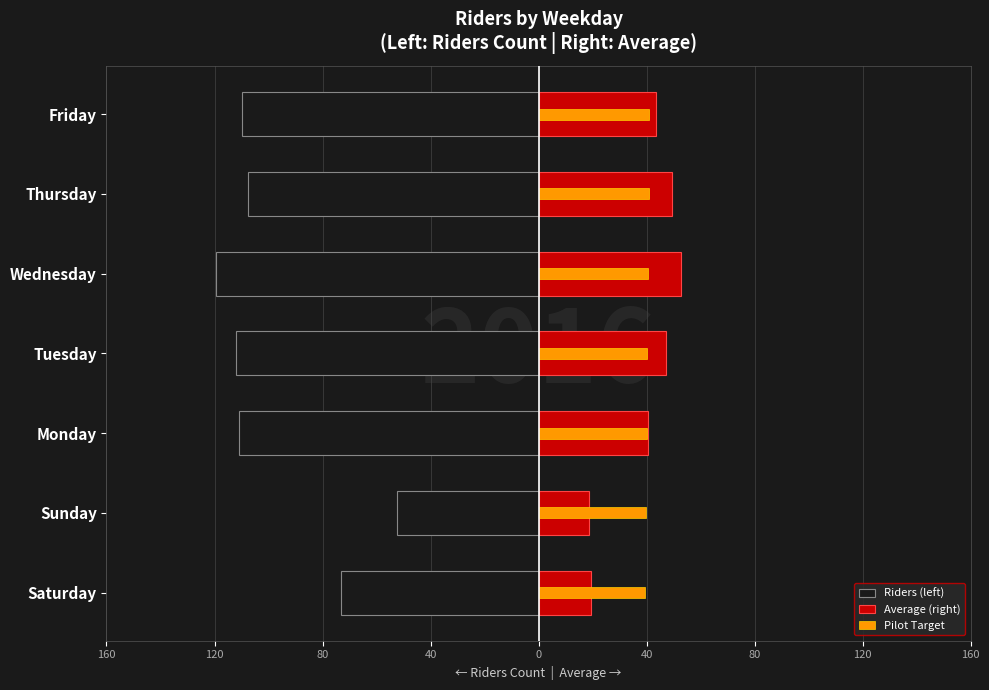

Reading right to left, extract all data points from this chart.

Riders (left): -110.0	-107.5	-119.5	-112.0	-111.0	-52.5	-73.0
Average (right): 43.3	49.4	52.8	47.2	40.5	18.5	19.4
Pilot Target: 40.9	40.7	40.4	40.2	40.0	39.8	39.5